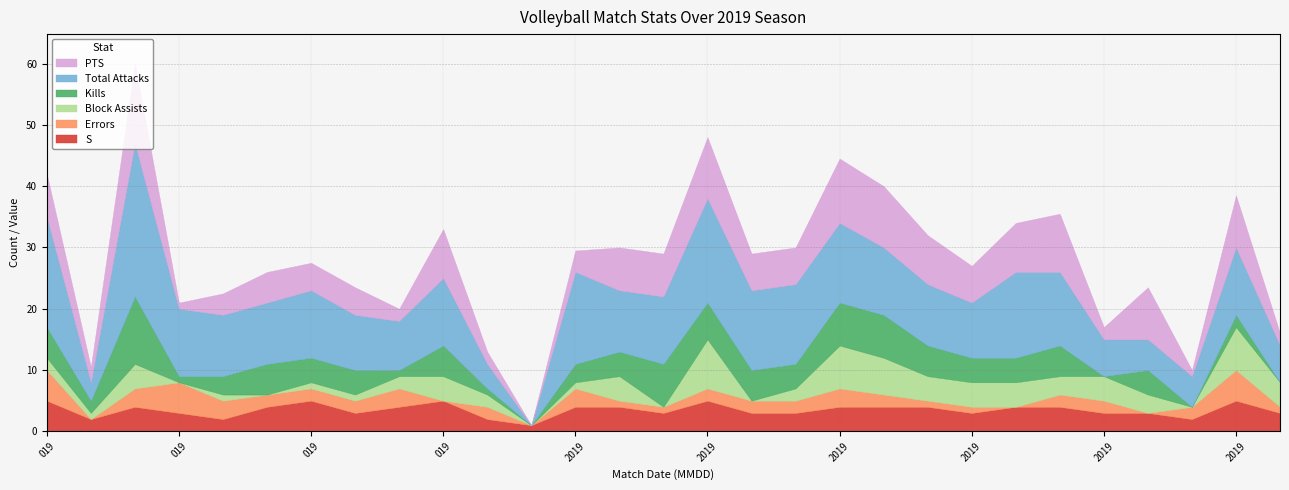

How many positive values does the Errors series have?

24